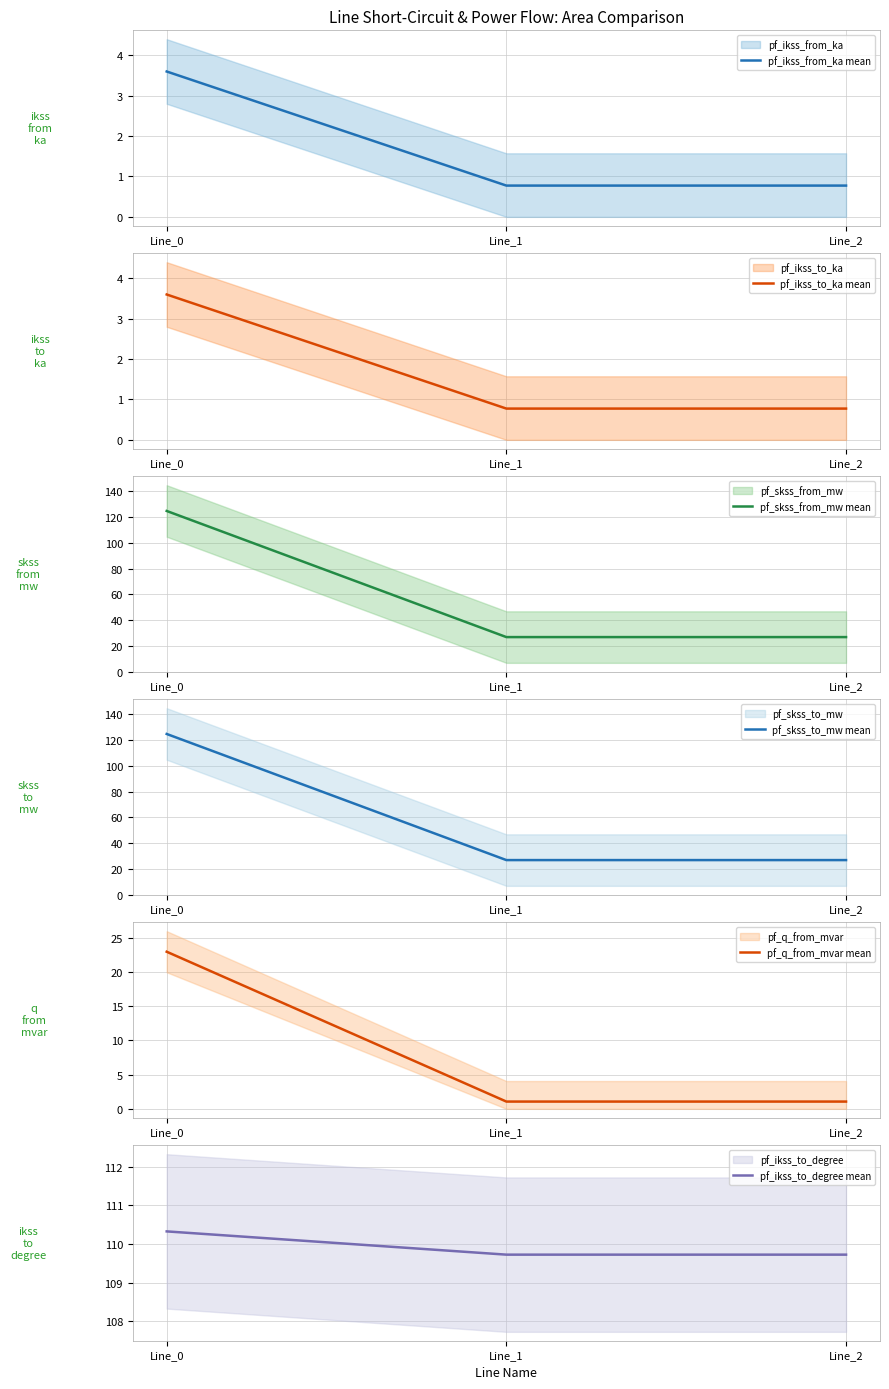

At which category is the sum across all series the highest?

Line_0